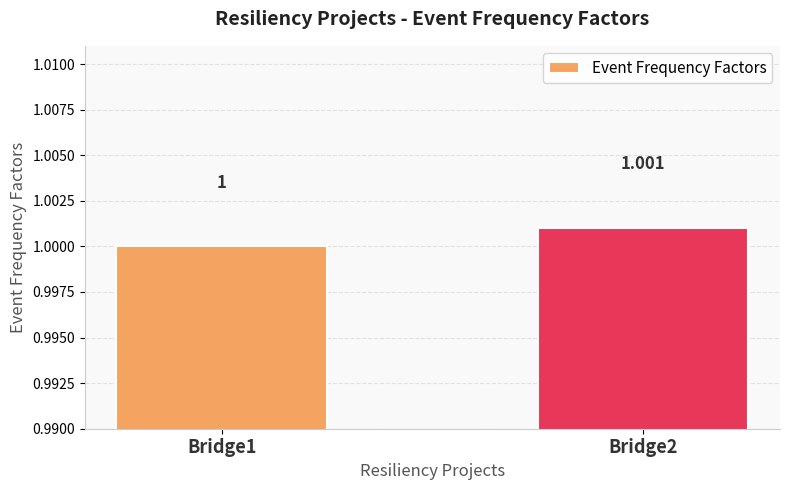

Rank the categories by value from lowest to highest.

Bridge1, Bridge2